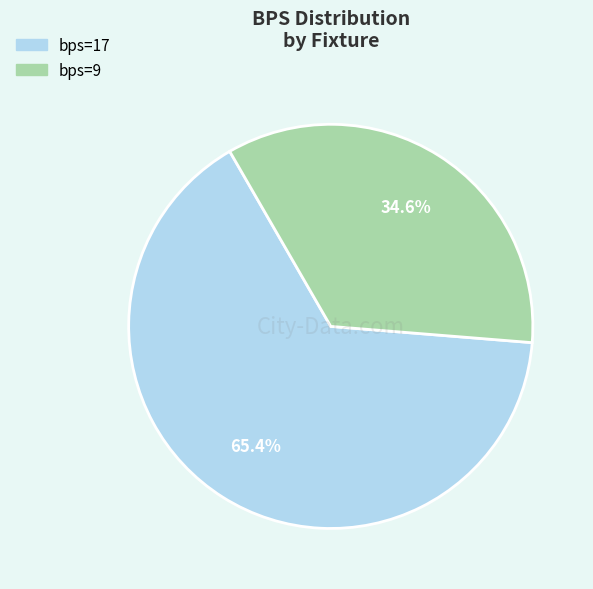

Is it true that bps=17 is 54% of the pie?

False